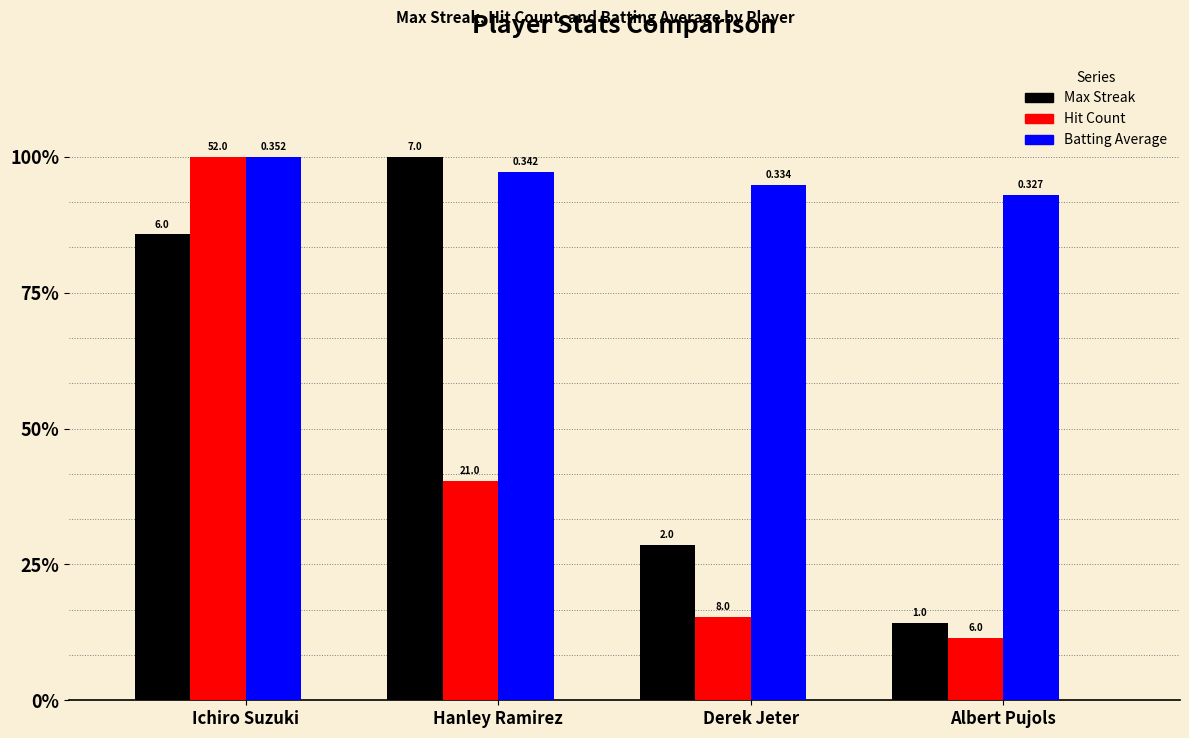

The Hit Count series shows 0.6 at Albert Pujols. True or false?

False